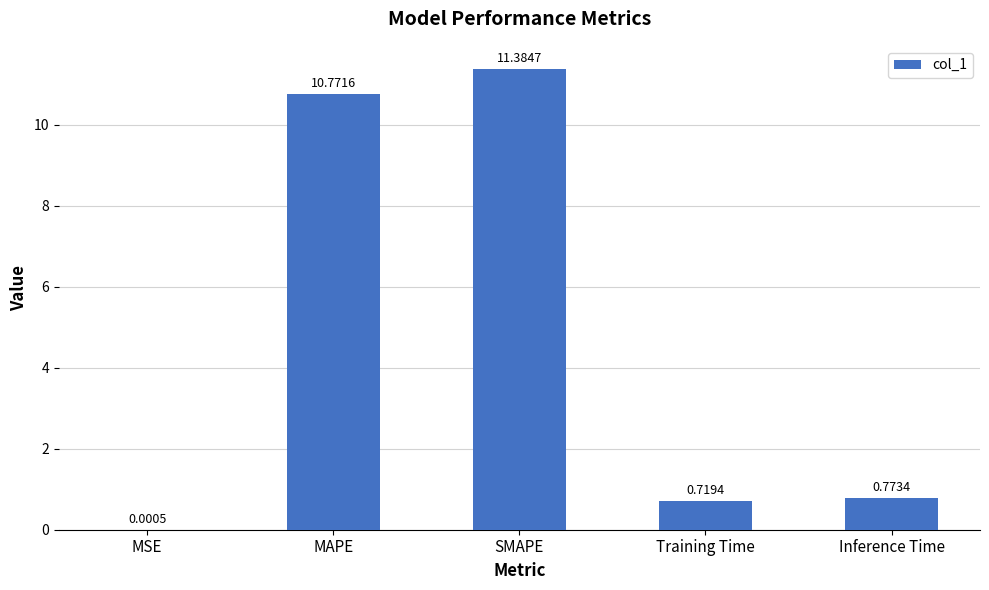

What is the sum of the values at Inference Time and SMAPE?

12.2